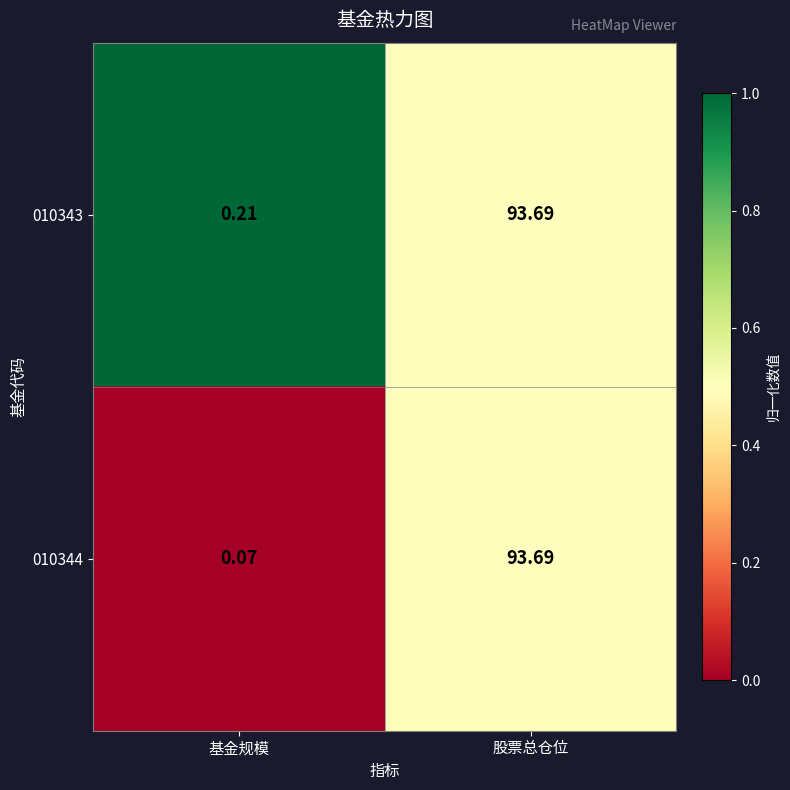

Which category has the highest value in the 010344 series?

股票总仓位